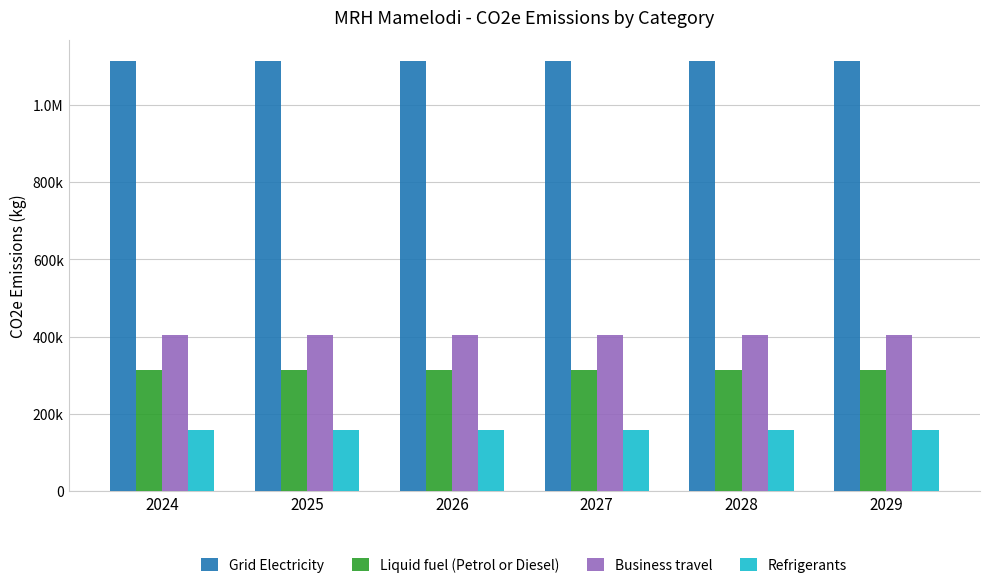

Between 2026 and 2024, which is larger?

2026